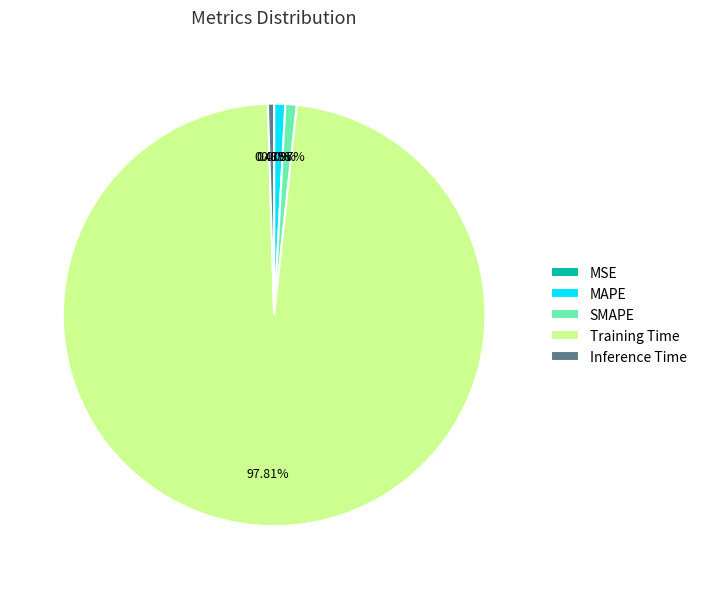

What portion of the pie excludes Inference Time?

99.5%